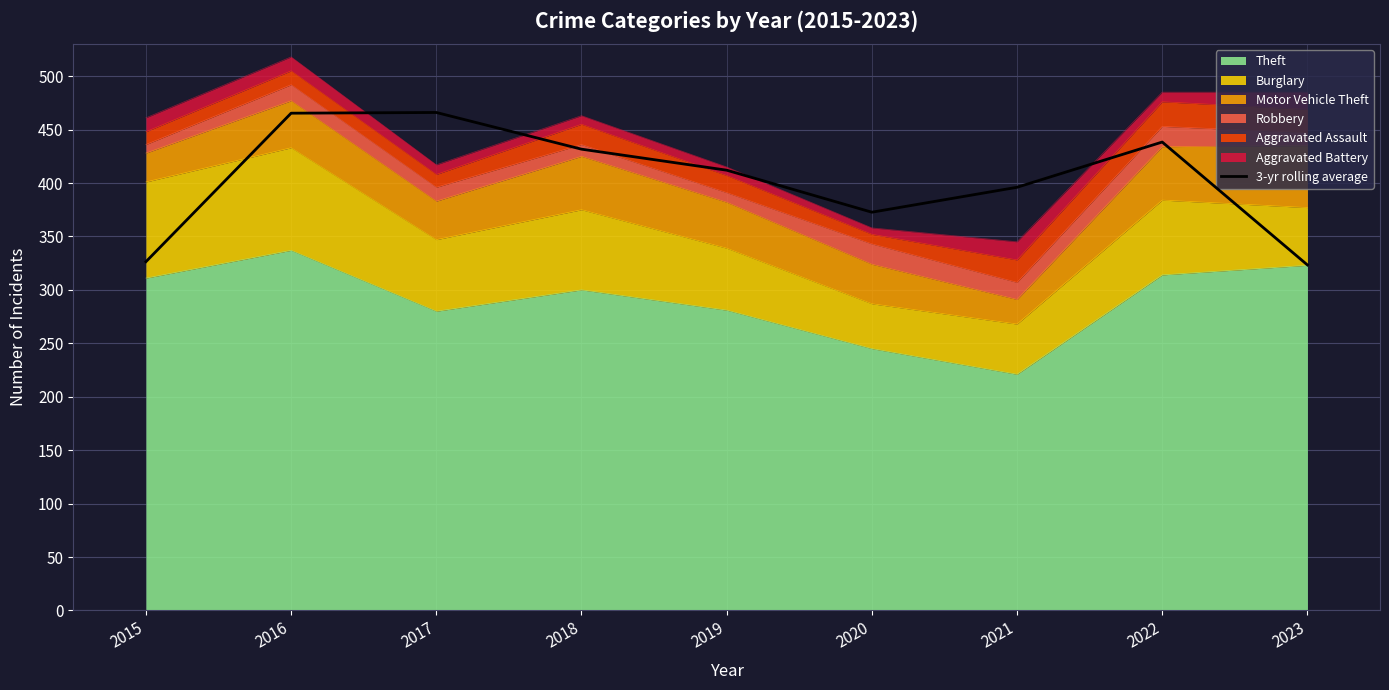

How many points are higher than both their immediate neighbors (excluding endpoints)?

2